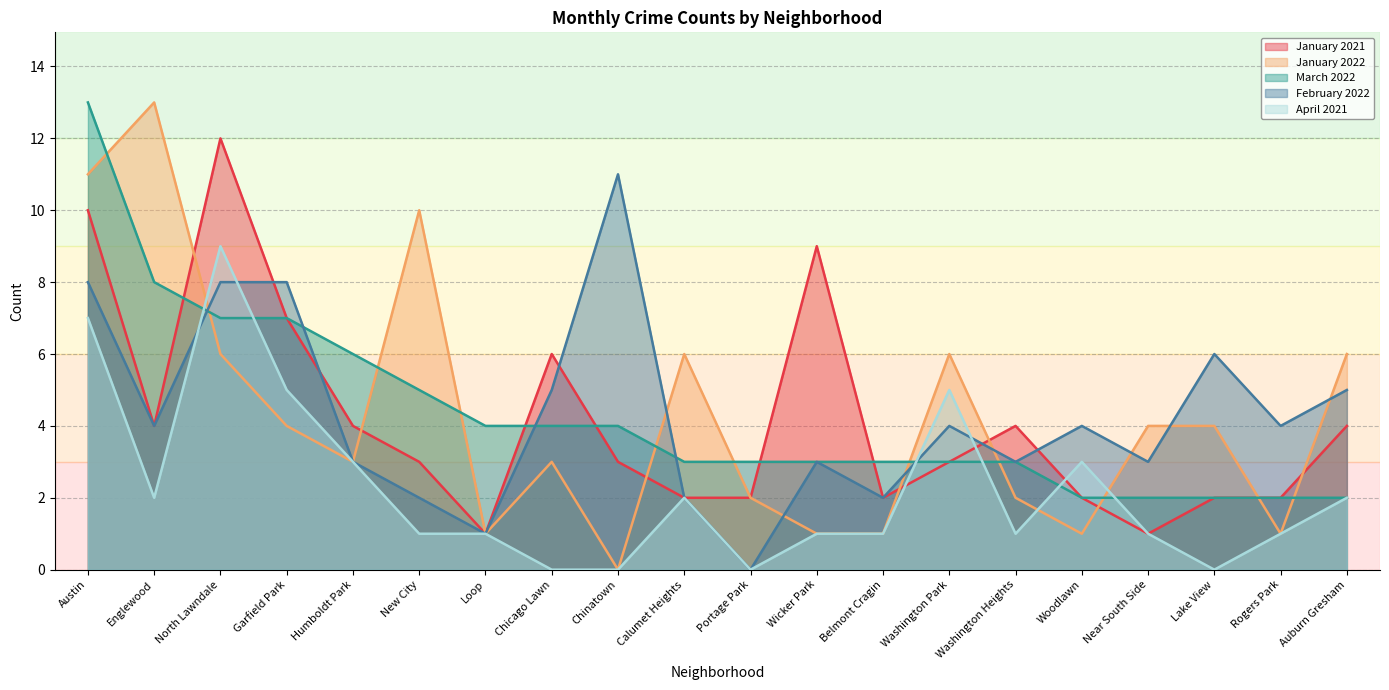

How many interior local valleys does the April 2021 series have?

4